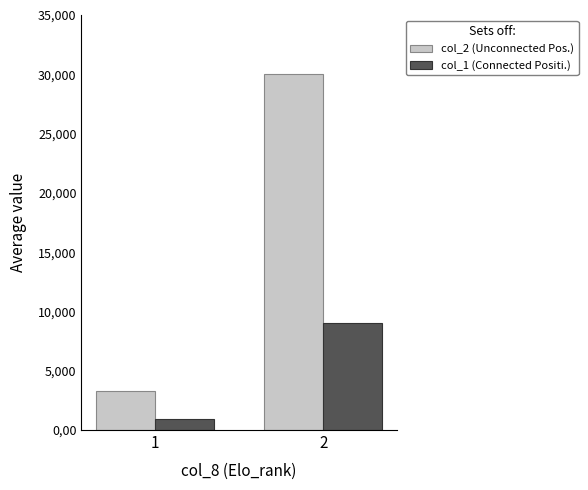

List the series in order of their peak value, lowest first.

col_1 (Connected Positi.), col_2 (Unconnected Pos.)